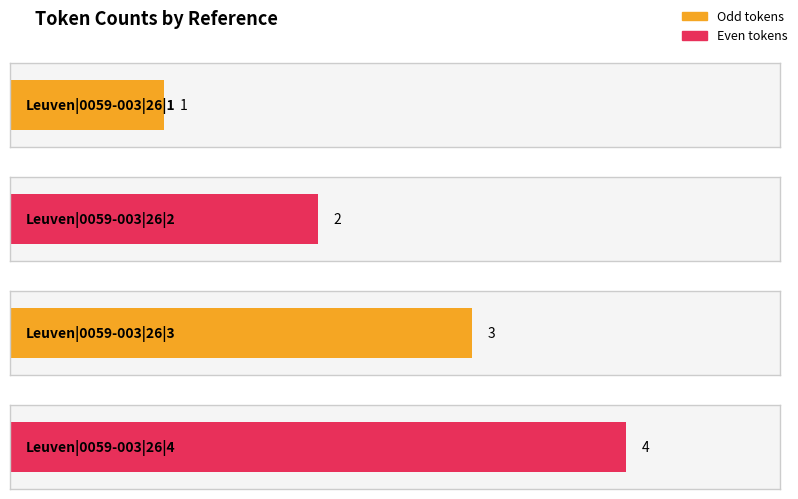

What is the value of the 2nd bar from the left?

2